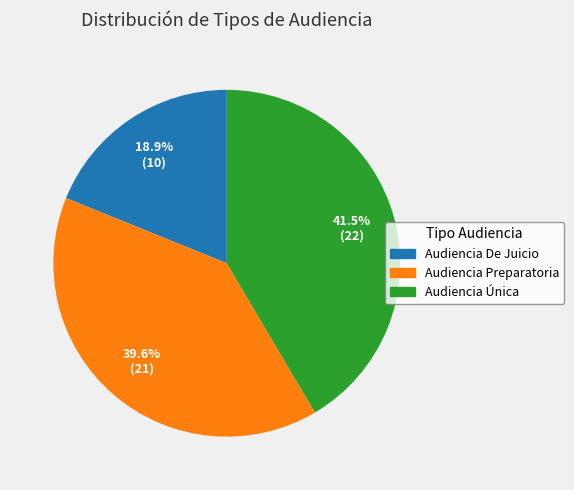

To the nearest percent, what is the difference between the largest and smallest slice percentages?

23%